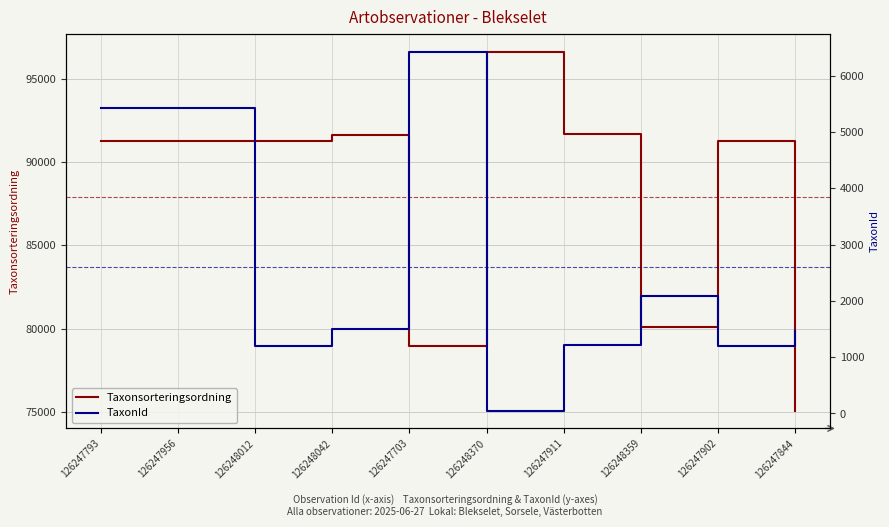

True or false: Taxonsorteringsordning has more than 0 points higher than both neighbors.

True